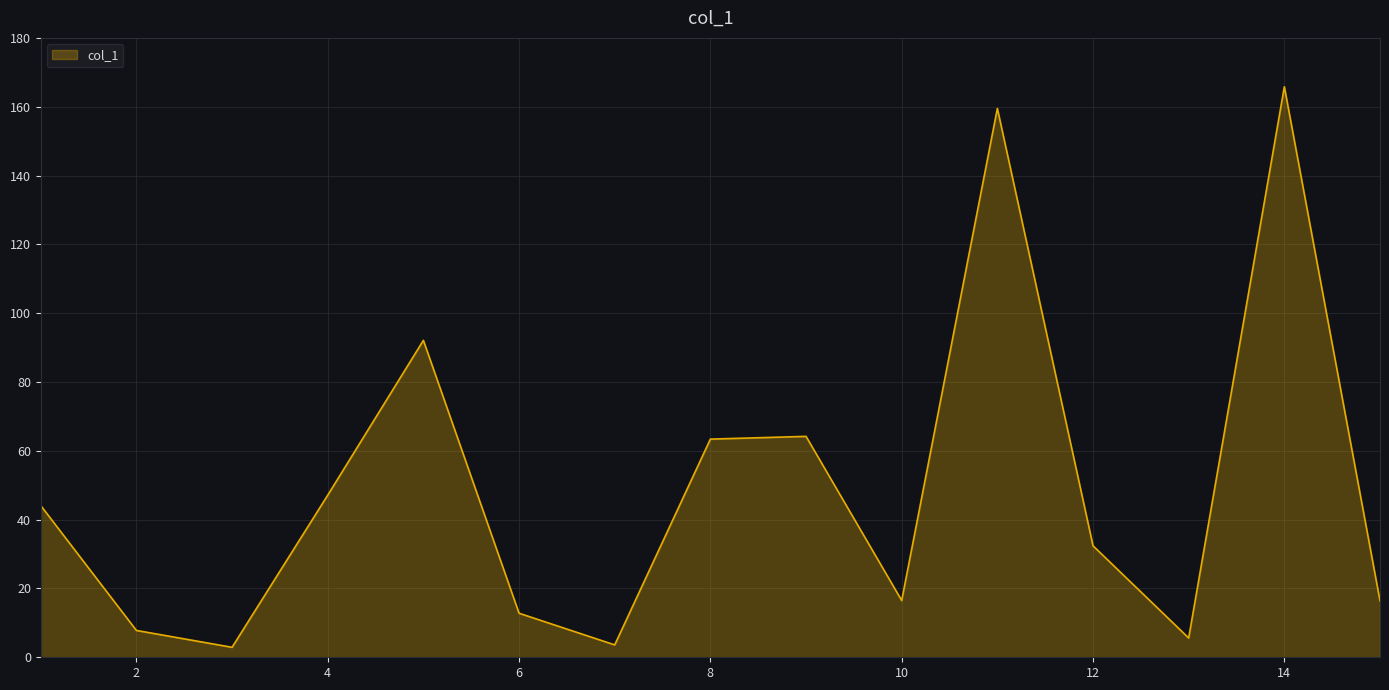

What is the maximum value shown in the chart?

165.8